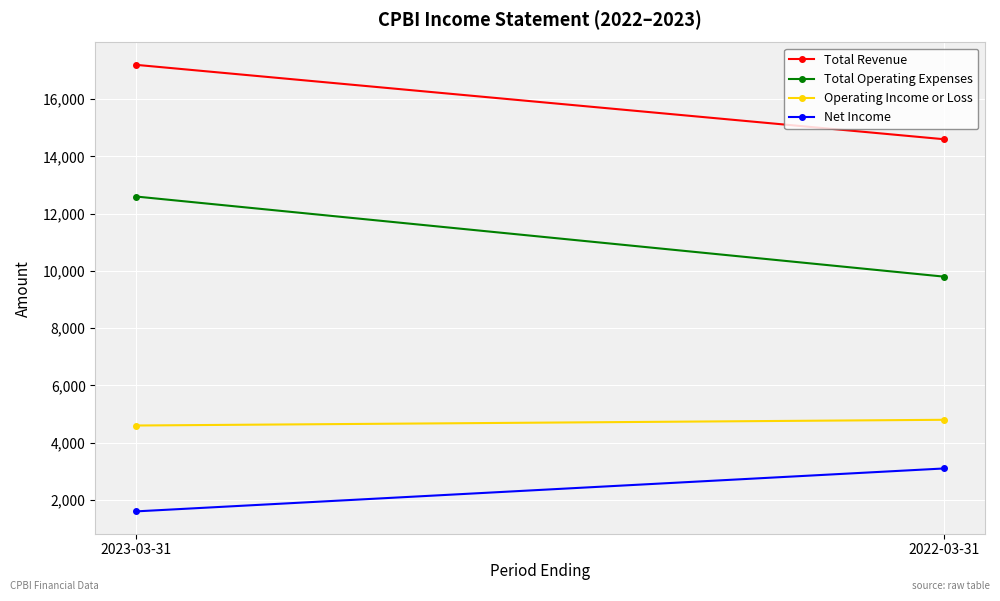

Where is Total Revenue nearest to the value 15900?

2023-03-31